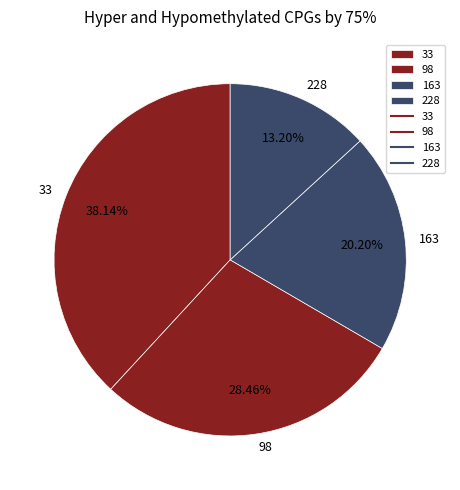

Rank the categories by value from highest to lowest.

33, 98, 163, 228